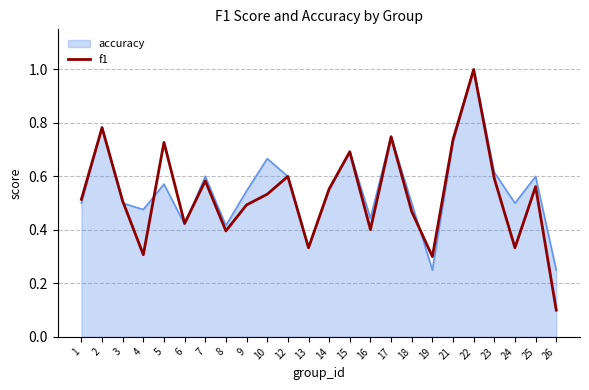

What is the greatest value displayed?

1.0